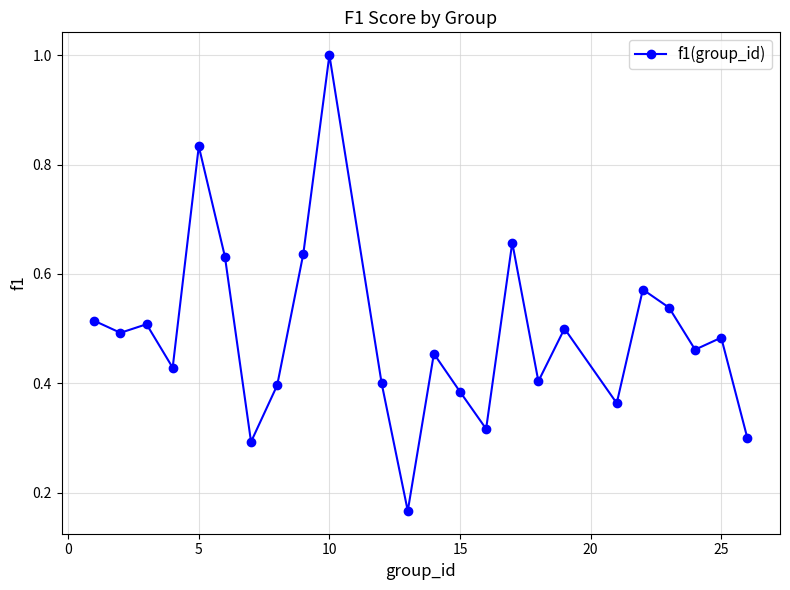

True or false: the data has more than 2 interior local peaks.

True